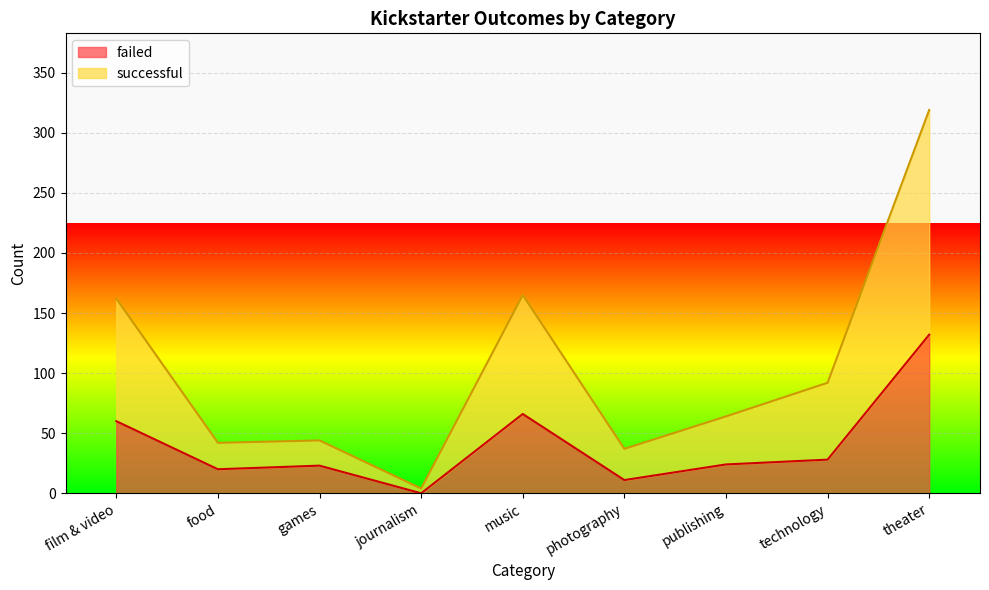

Which series changed the most between music and technology?

successful